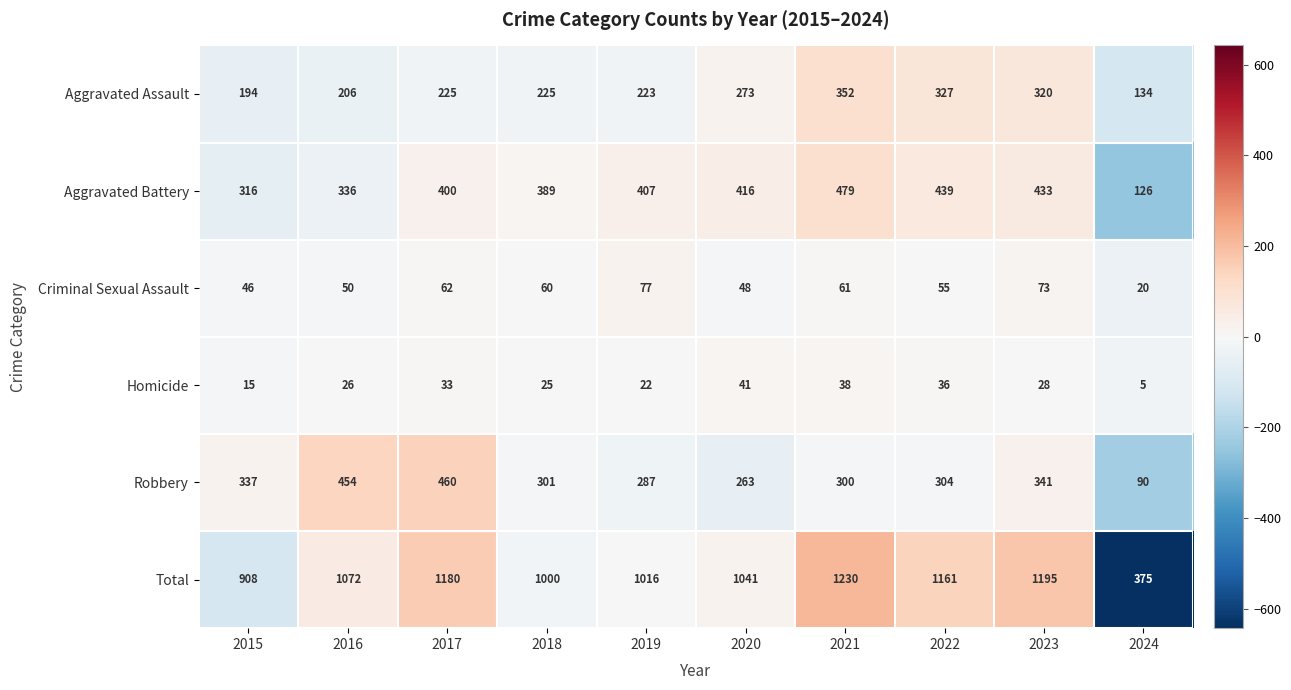

Is it true that Robbery equals 503 at 2021?

False